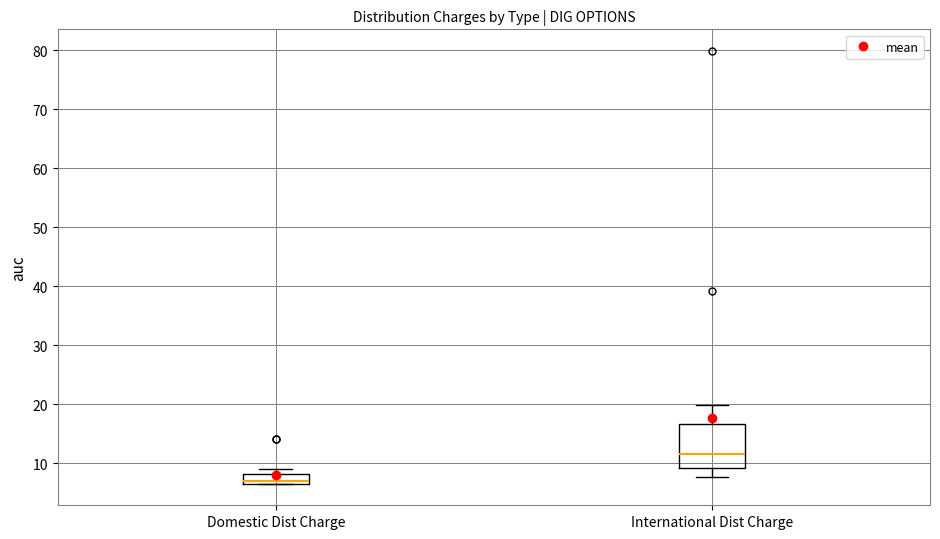

Which box is the tallest, from its lower edge to its upper edge?

International Dist Charge